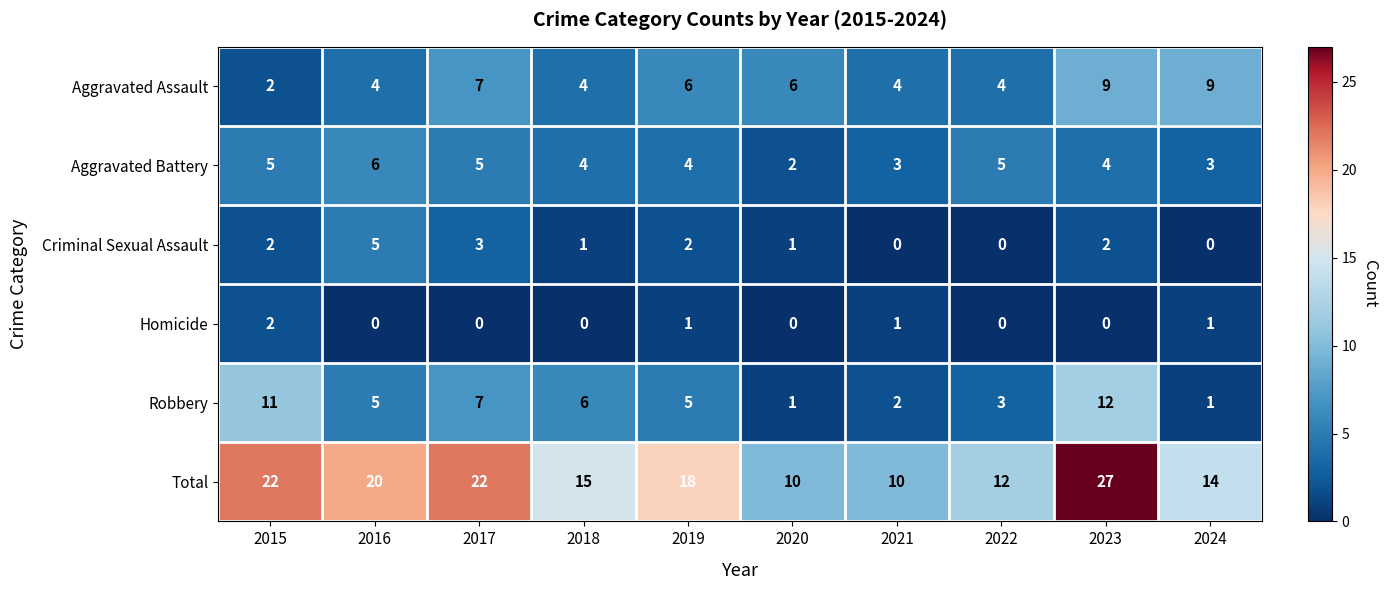

Is it true that Aggravated Assault equals 13 at 2023?

False